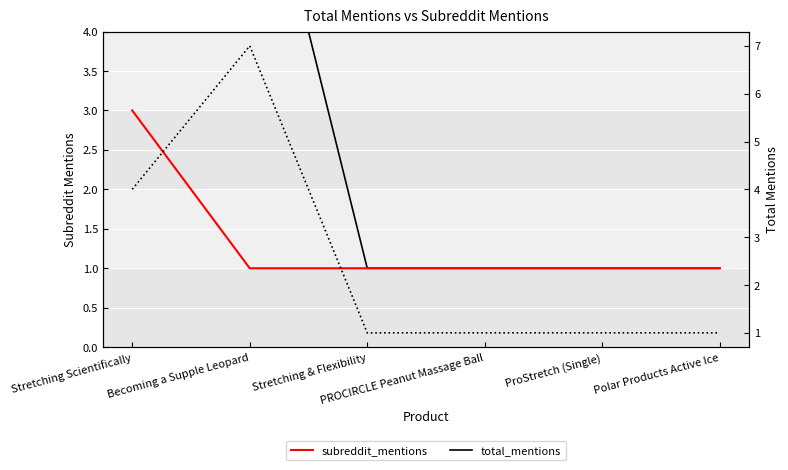

Reading left to right, transcribe all the data shown in this chart.

subreddit_mentions: 3	1	1	1	1	1
total_mentions: 4	7	1	1	1	1
total_mentions (right): 4	7	1	1	1	1